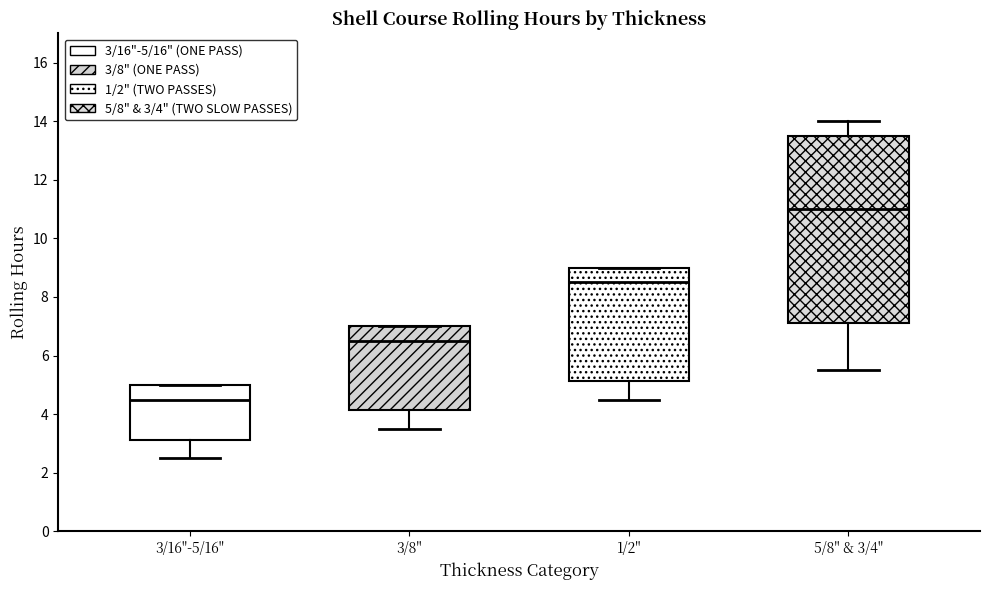

Which box is the tallest, from its lower edge to its upper edge?

5/8" & 3/4"